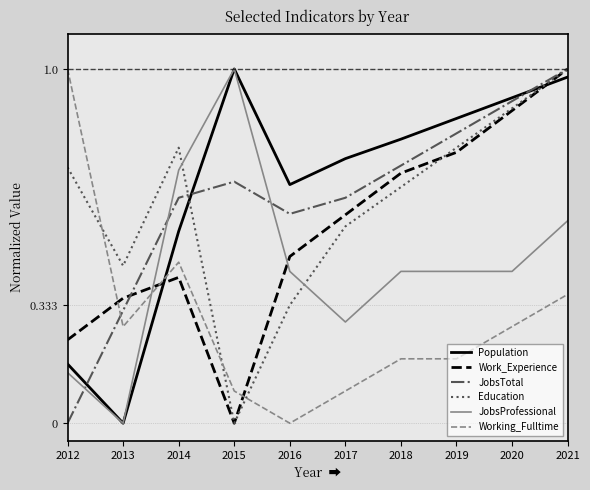

Which series changed the most between 2014 and 2017?

JobsProfessional